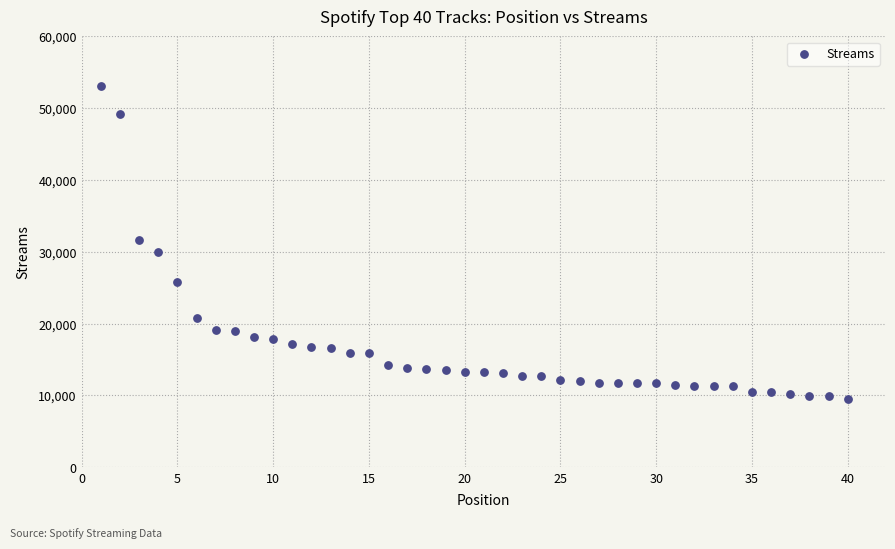

What is the range of Y values (max minus min)?

43591